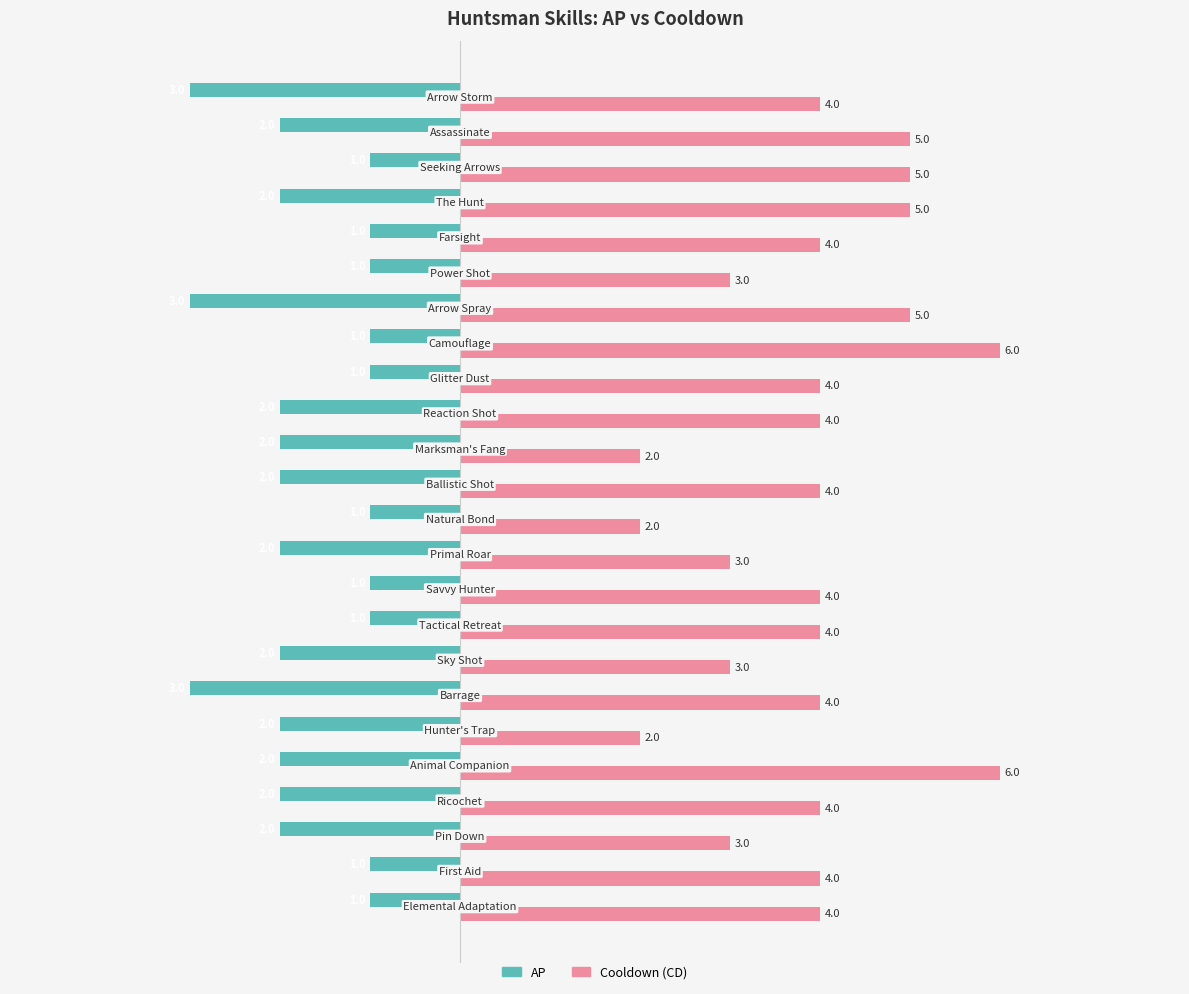

What is the sum of all Cooldown (CD) values?

94